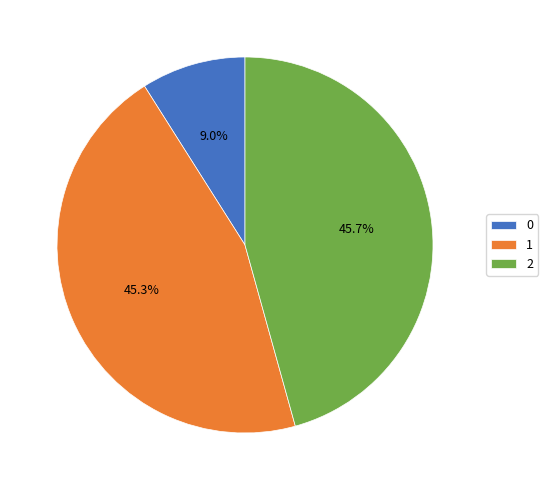

True or false: 2 accounts for 58% of the total.

False